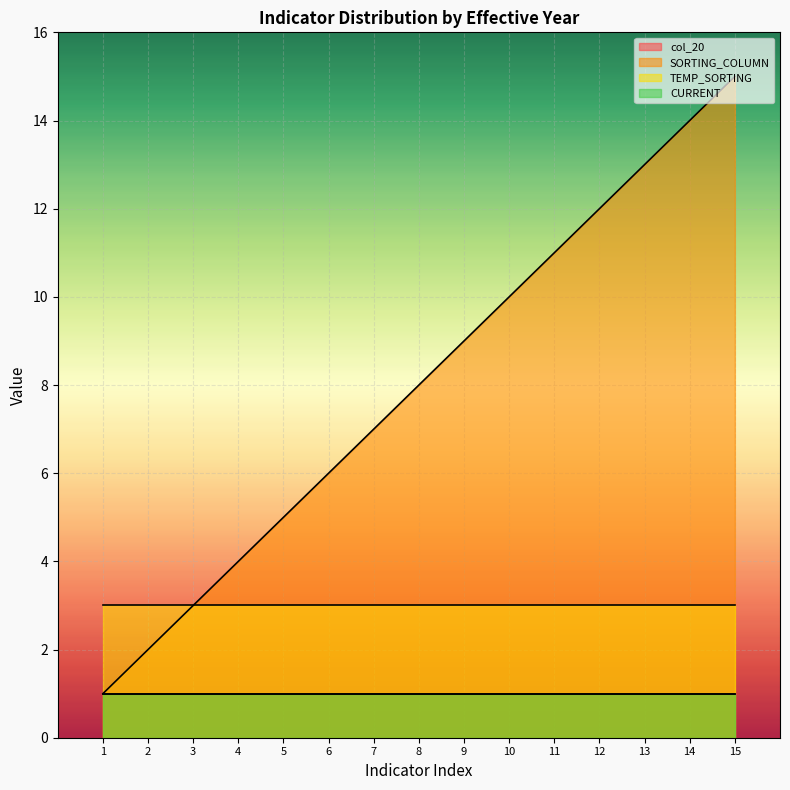

What is the maximum value shown in the chart?

15